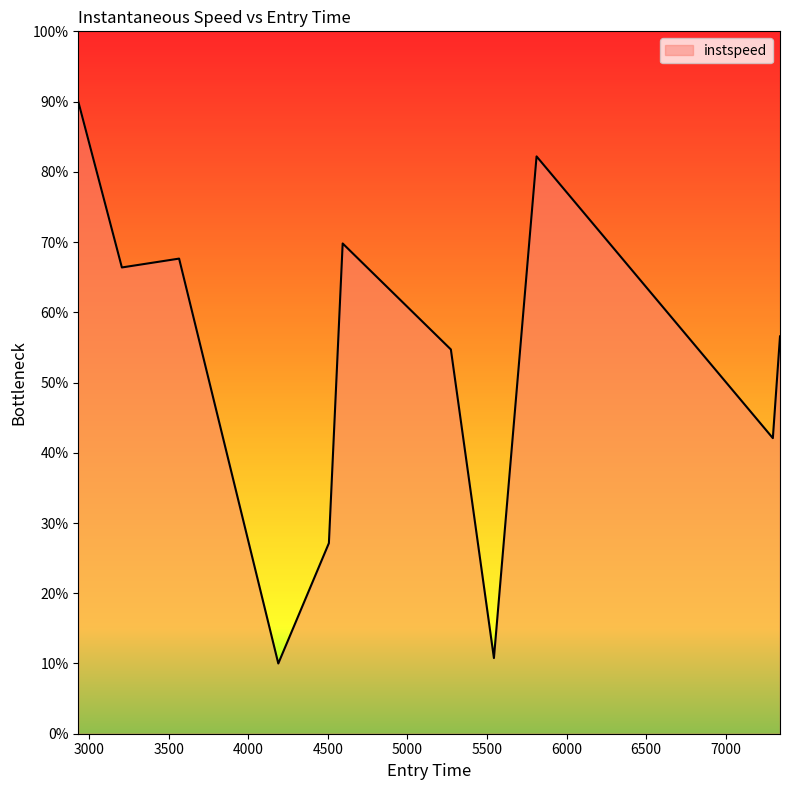

True or false: there are more than 1 points higher than both neighbors.

True